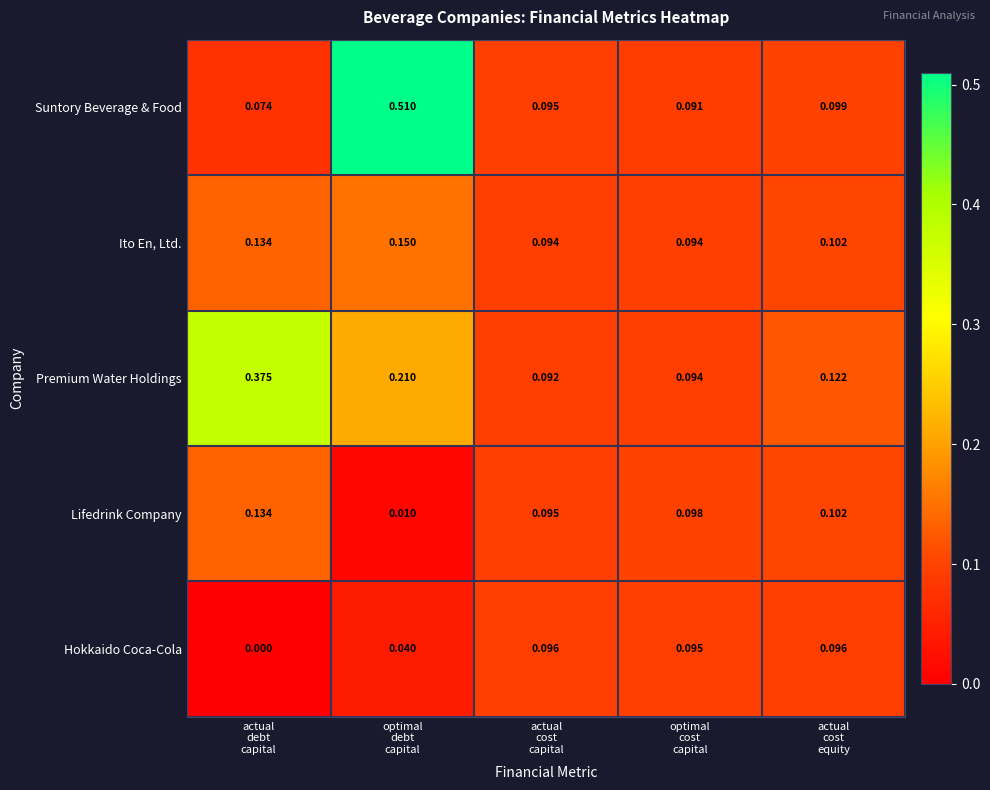

At how many categories does at least one series exceed 0?

5